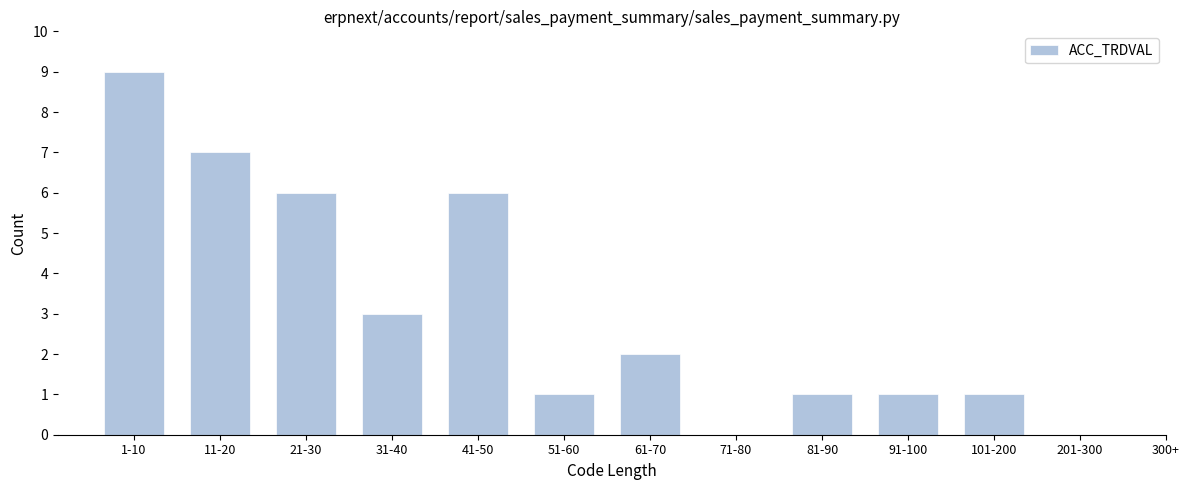

Reading left to right, transcribe all the data shown in this chart.

1-10=9	11-20=7	21-30=6	31-40=3	41-50=6	51-60=1	61-70=2	71-80=0	81-90=1	91-100=1	101-200=1